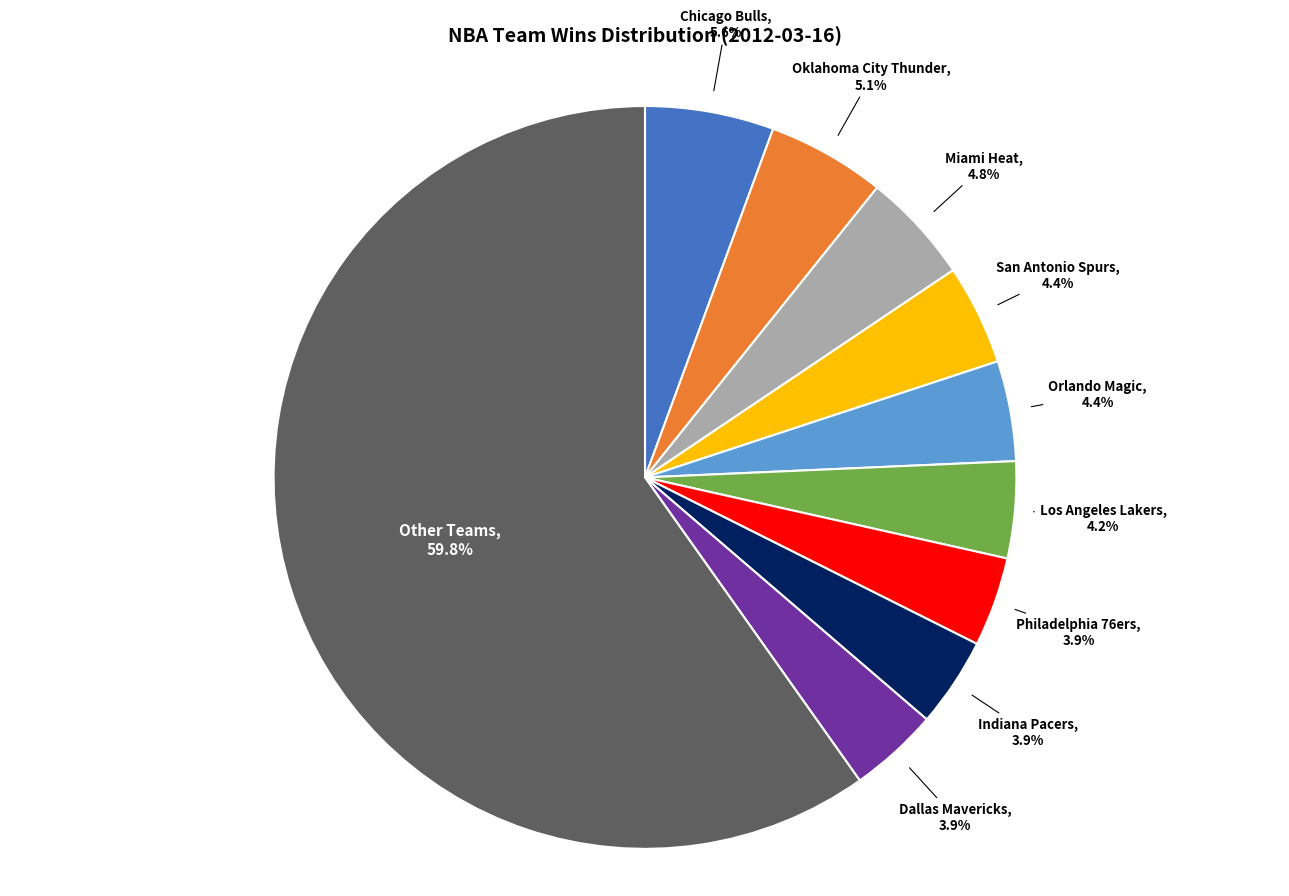

To the nearest percent, what percentage of the pie is Indiana Pacers?

4%